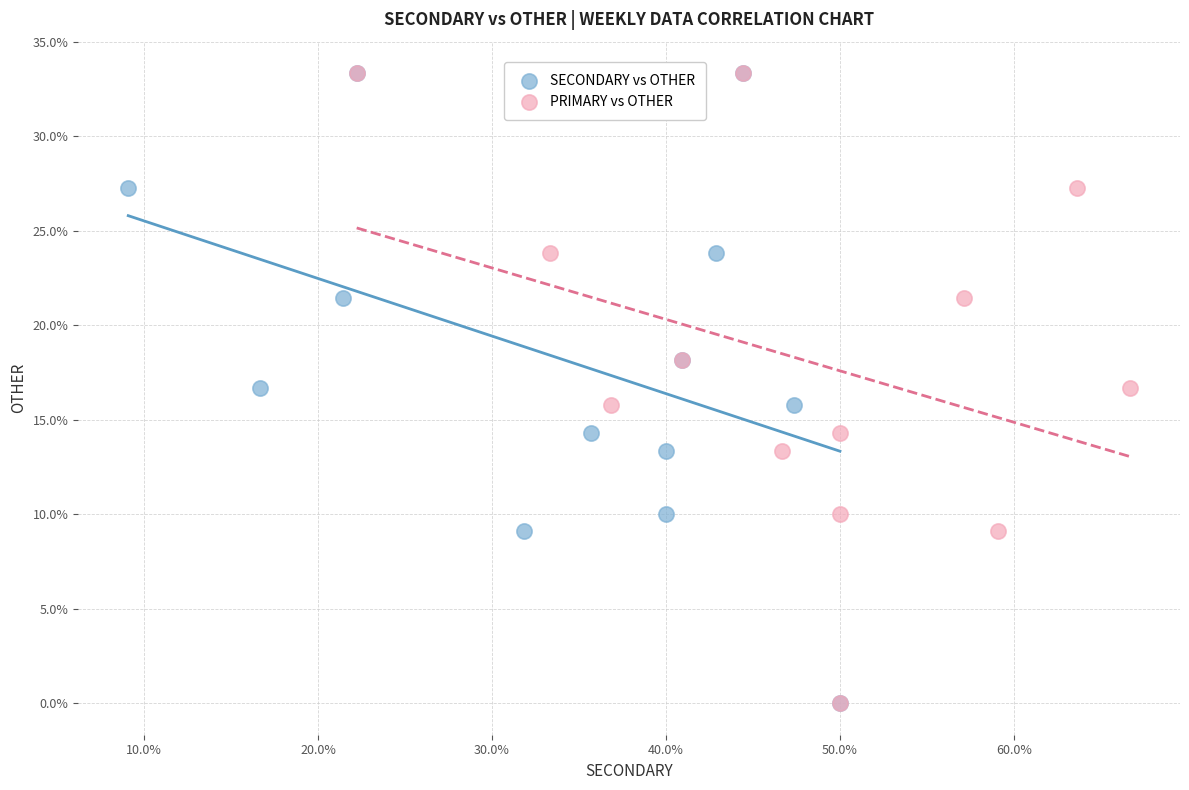

What are all the series names shown in the legend?

SECONDARY vs OTHER, PRIMARY vs OTHER